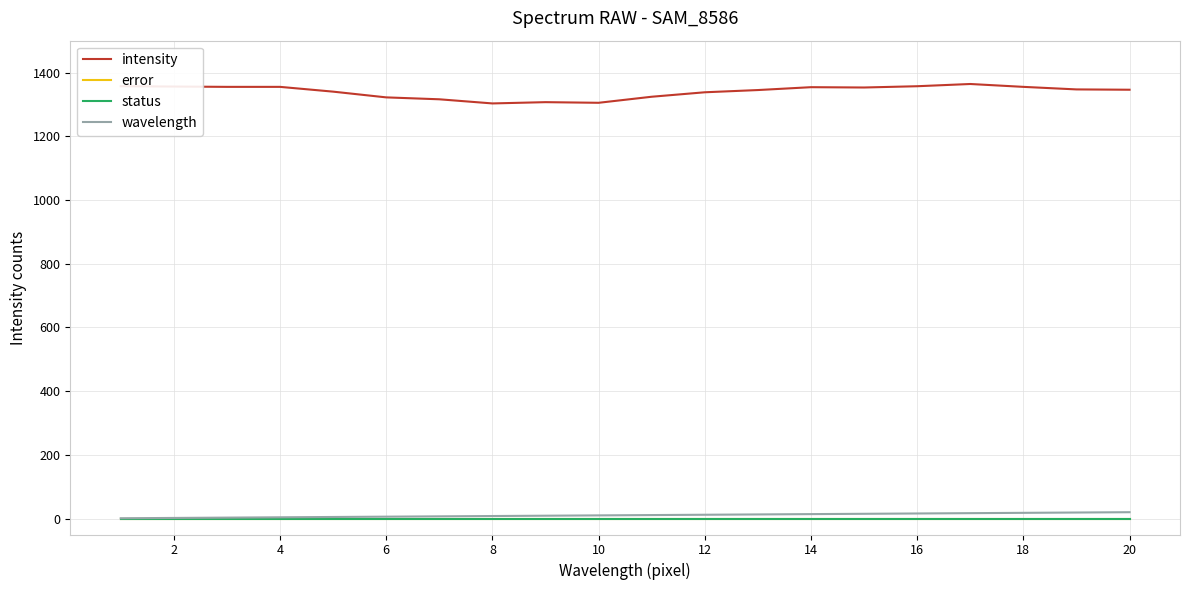

What are all the series names shown in the legend?

intensity, error, status, wavelength